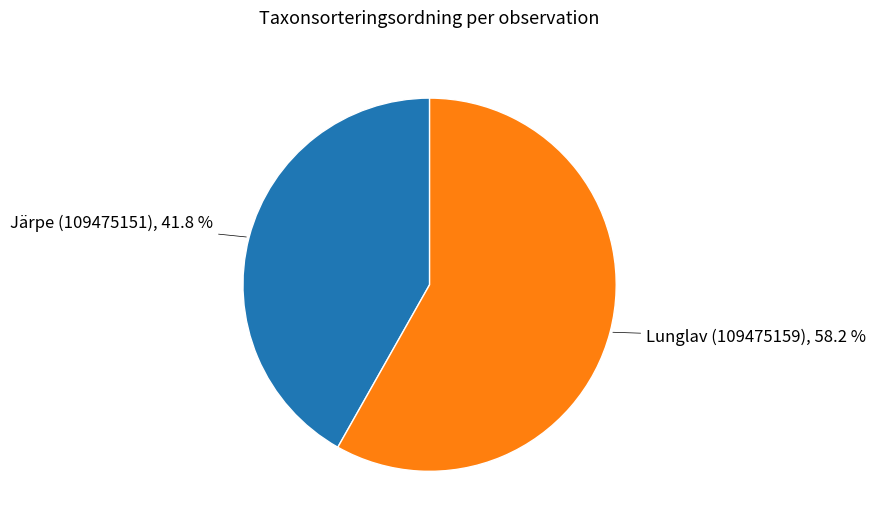

To the nearest percent, what is the difference between the largest and smallest slice percentages?

16%